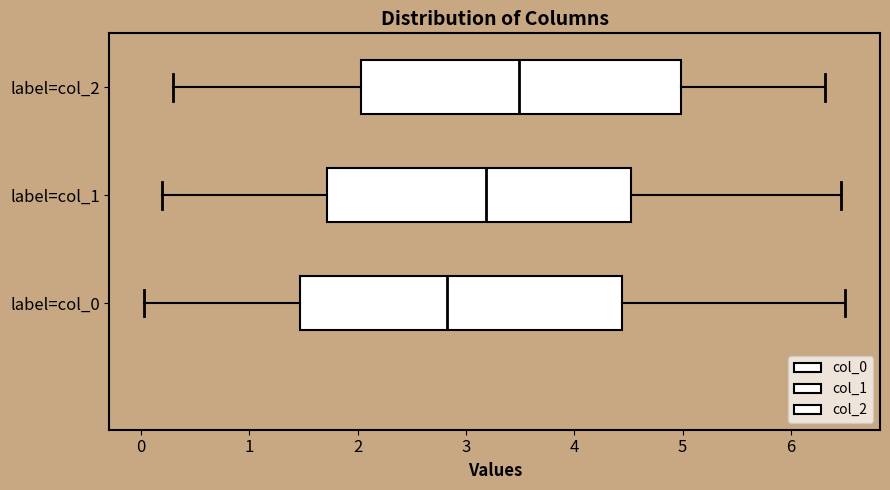

Where is the left edge of the box for label=col_0 on the x-axis? The values are not printed on the chart, so give them approximately, as read against the axis.

1.5